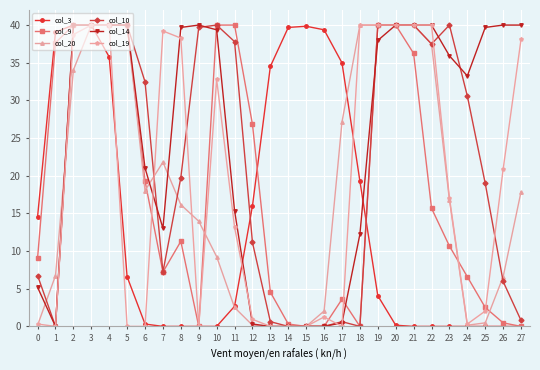

What is the difference between the maximum and minimum values in the col_14 series?

40.0